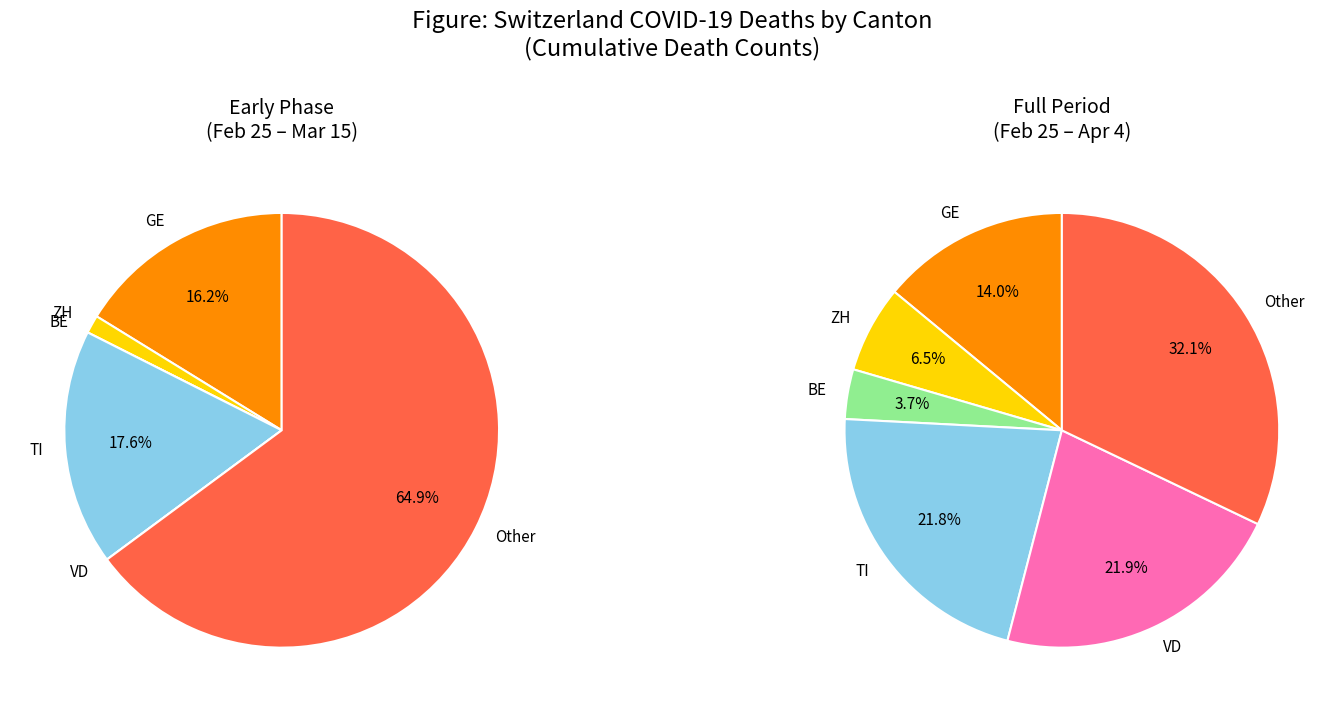

Is there any slice that represents more than half of the pie?

No